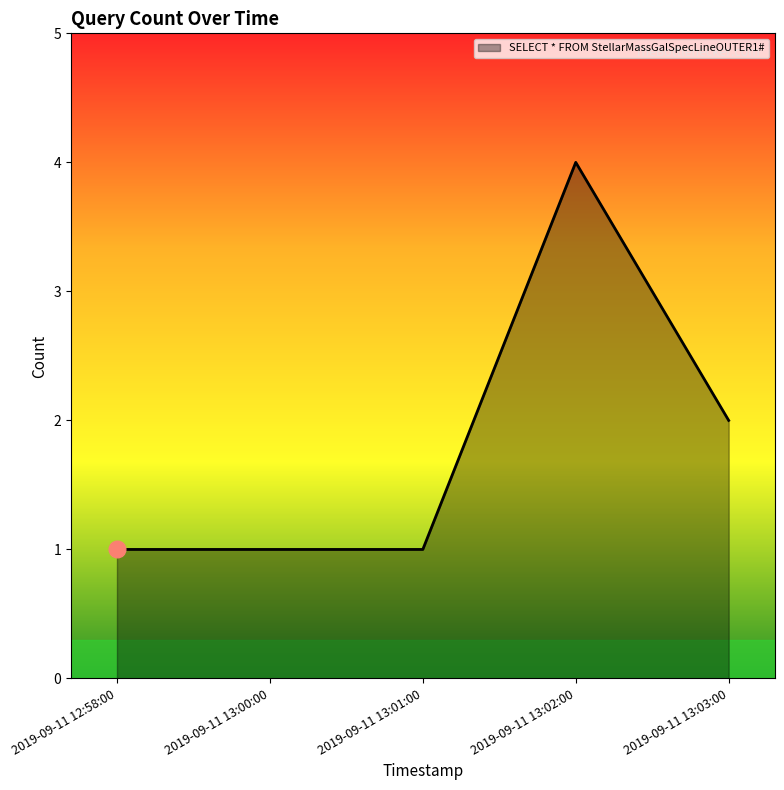

Reading left to right, transcribe all the data shown in this chart.

1	1	1	4	2